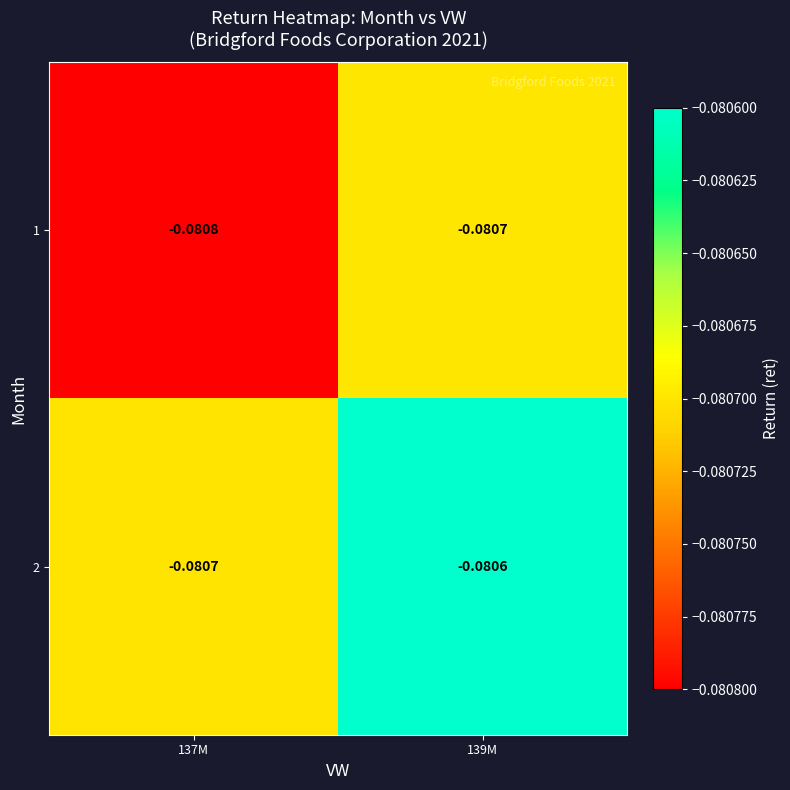

Is the value of 2 at 139M greater than the value of 1 at 137M?

Yes